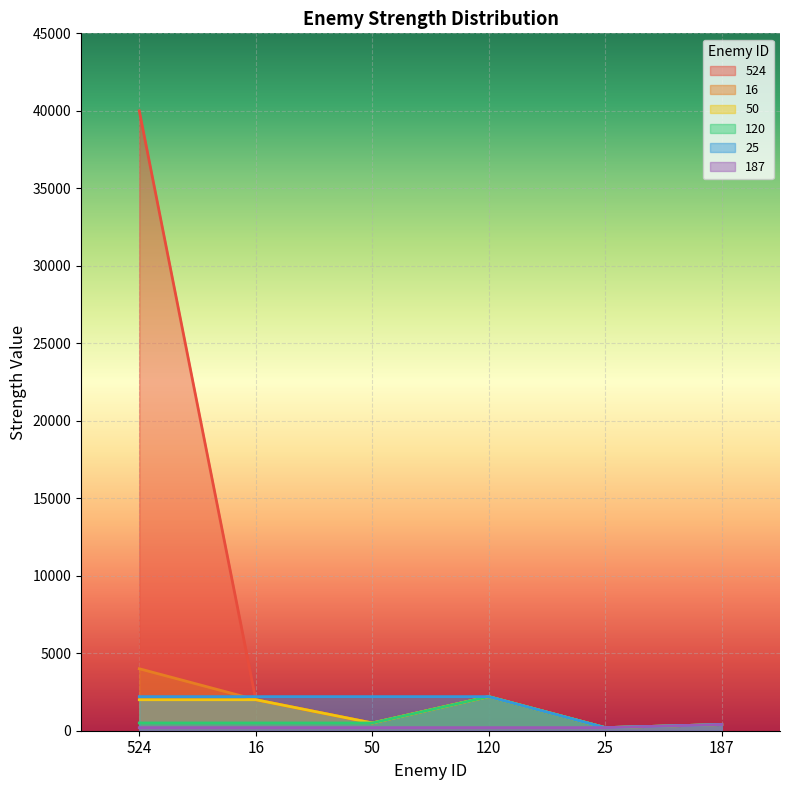

Reading left to right, transcribe all the data shown in this chart.

524: 40000	2000	500	2200	200	400
16: 4000	2000	500	2200	200	400
50: 2000	2000	500	2200	200	400
120: 500	500	500	2200	200	400
25: 2200	2200	2200	2200	200	400
187: 200	200	200	200	200	400